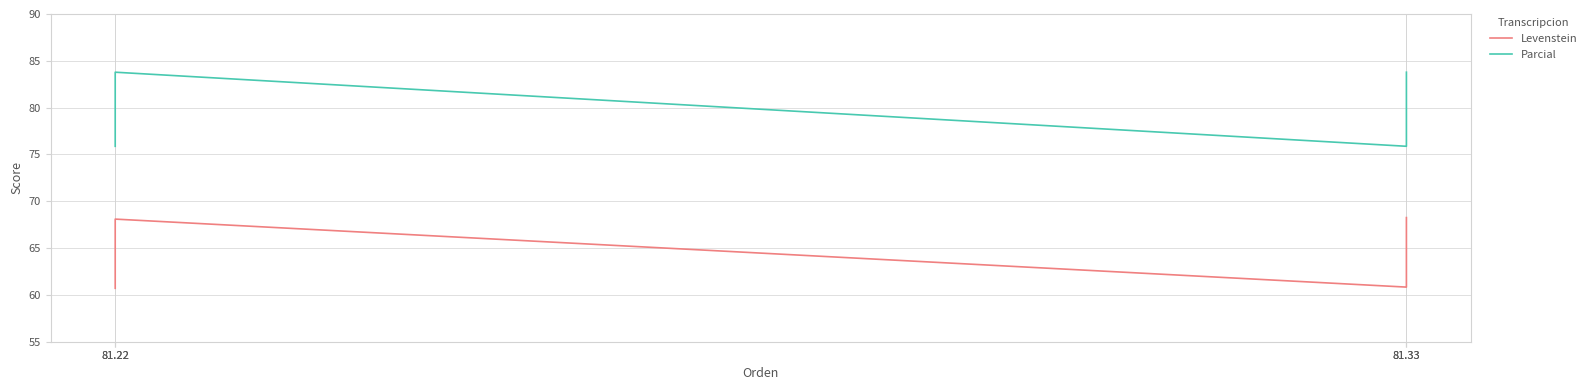

How many distinct data groups are displayed?

2